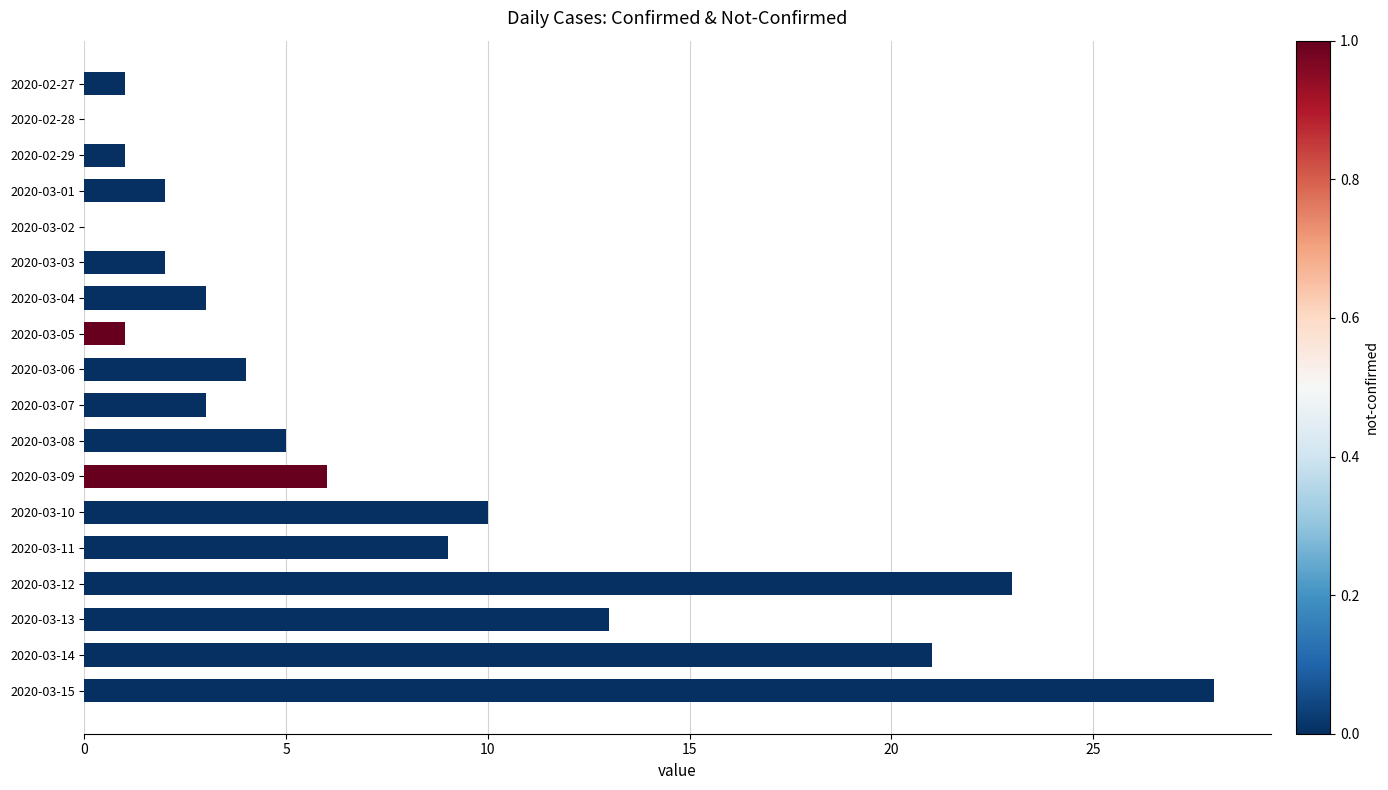

At which label is the value closest to 14?

2020-03-13